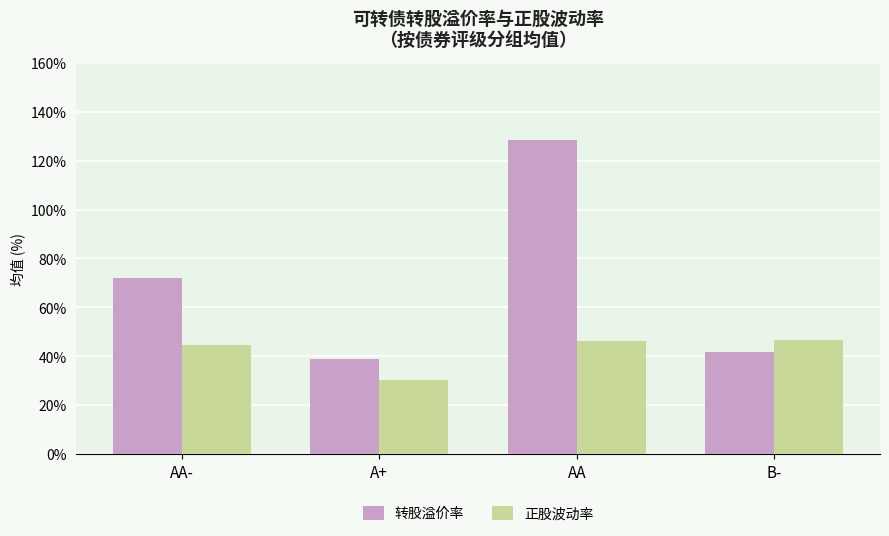

What is the approximate value of 转股溢价率 at AA-?

72.0